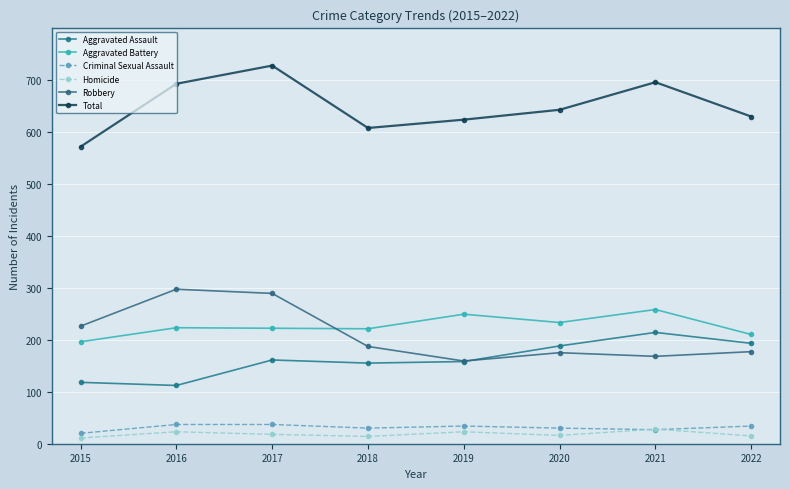

At how many categories does at least one series exceed 413?

8